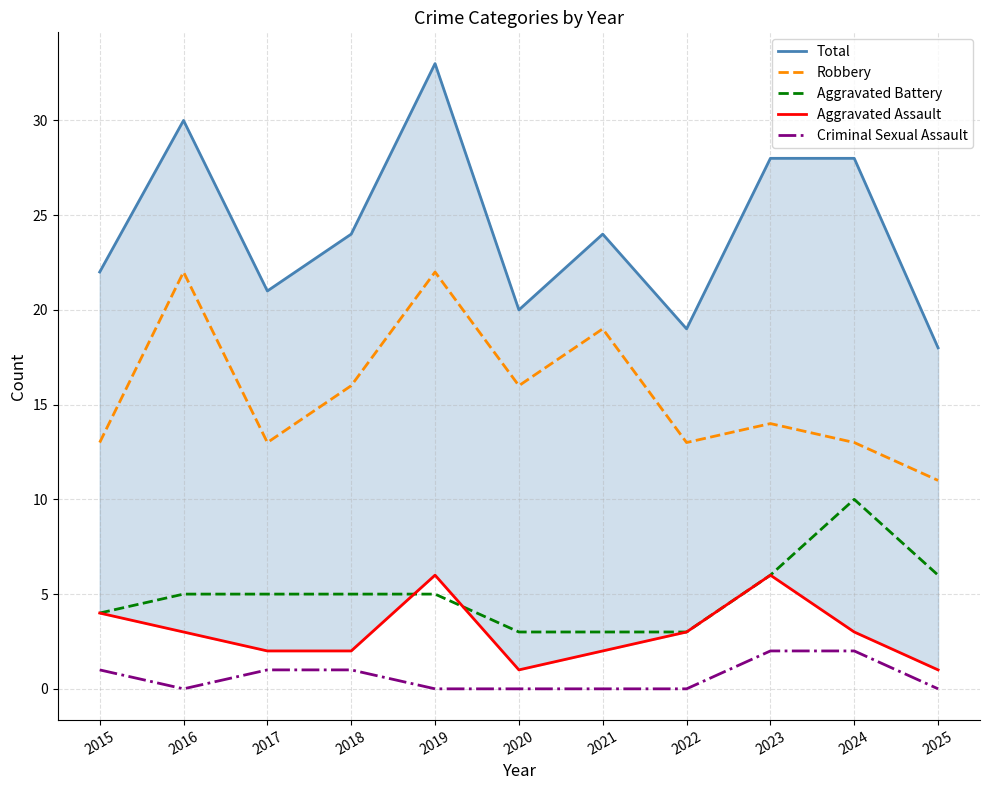

What is the value of the Robbery point at the 9th from the left?

14